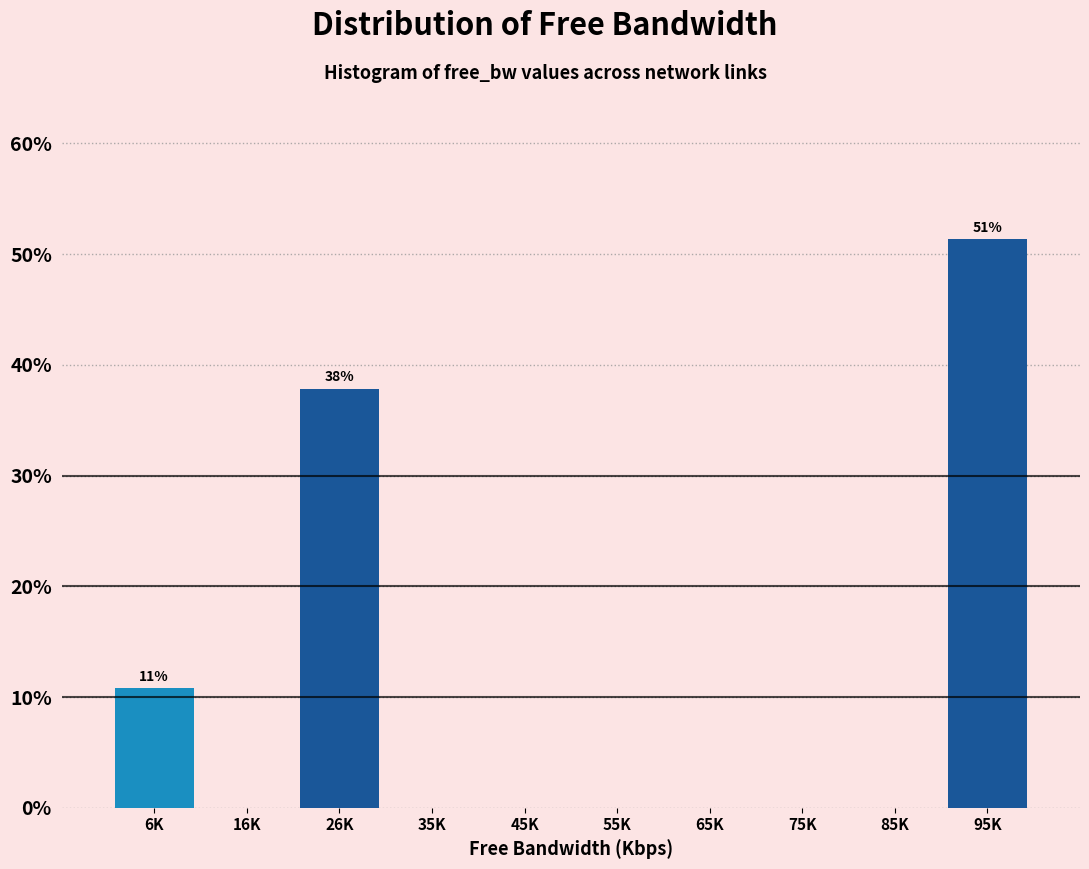

Reading left to right, what are all the values shown in this chart?

6K=10.8	16K=0.0	26K=37.8	35K=0.0	45K=0.0	55K=0.0	65K=0.0	75K=0.0	85K=0.0	95K=51.4